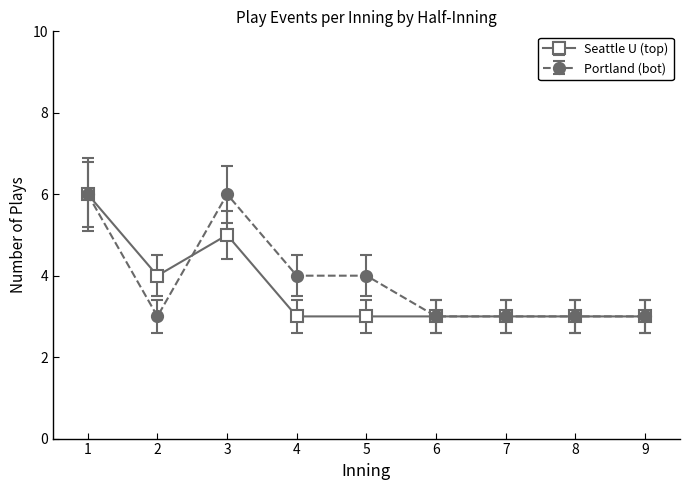

At 5, list the series in order from largest to smallest.

Portland (bot), Seattle U (top)